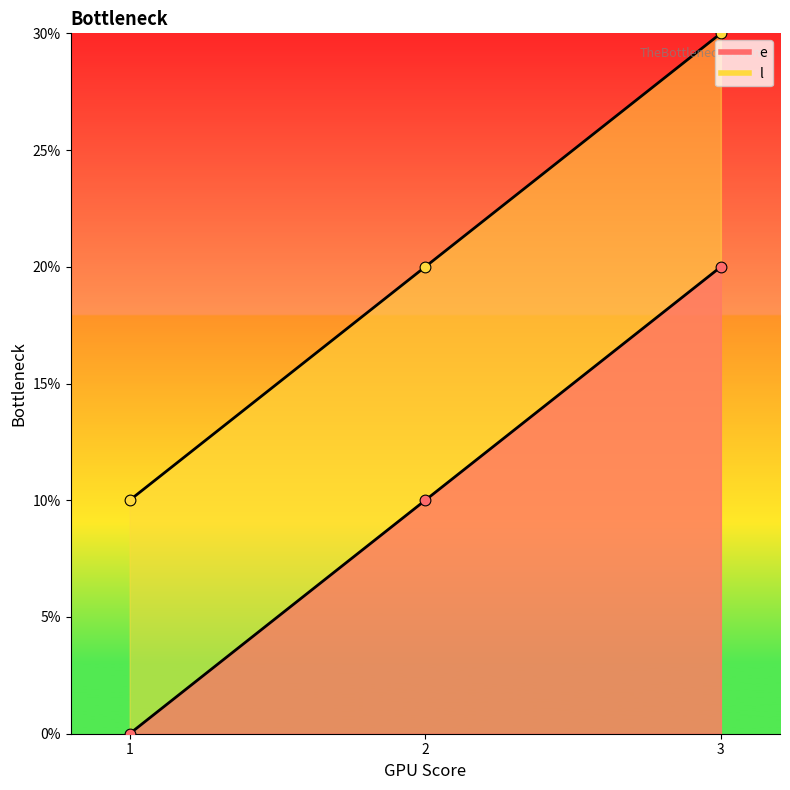

Which series has the largest total across all categories?

l